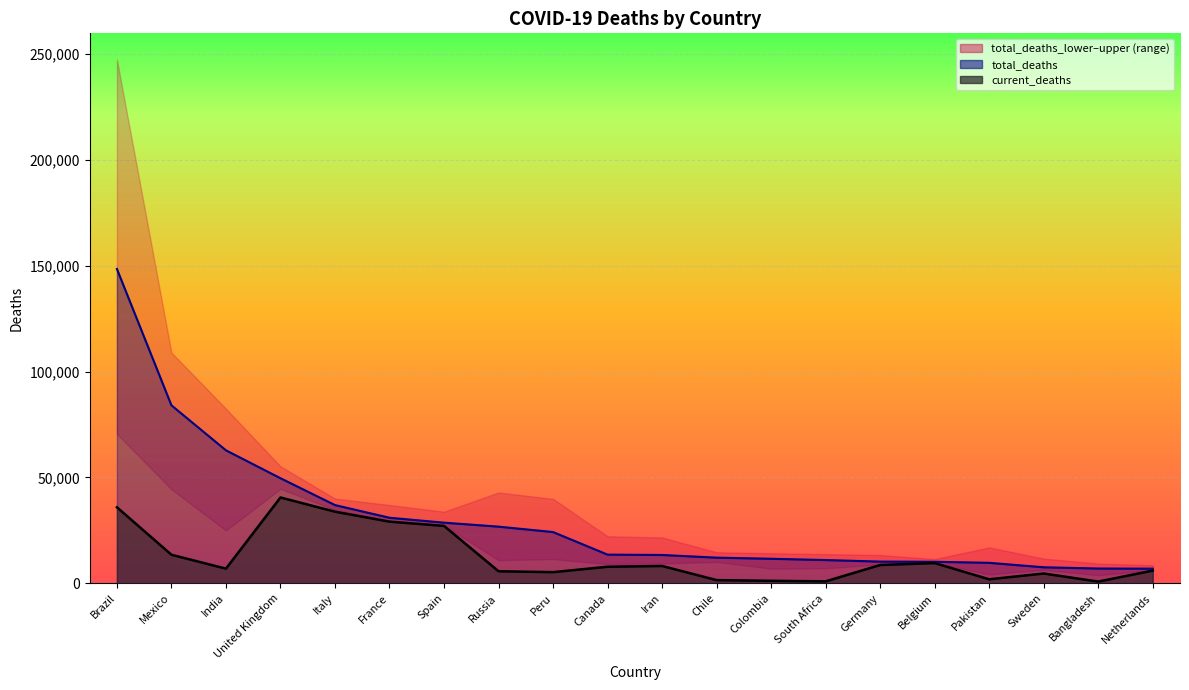

True or false: total_deaths_upper and current_deaths intersect in this chart.

False